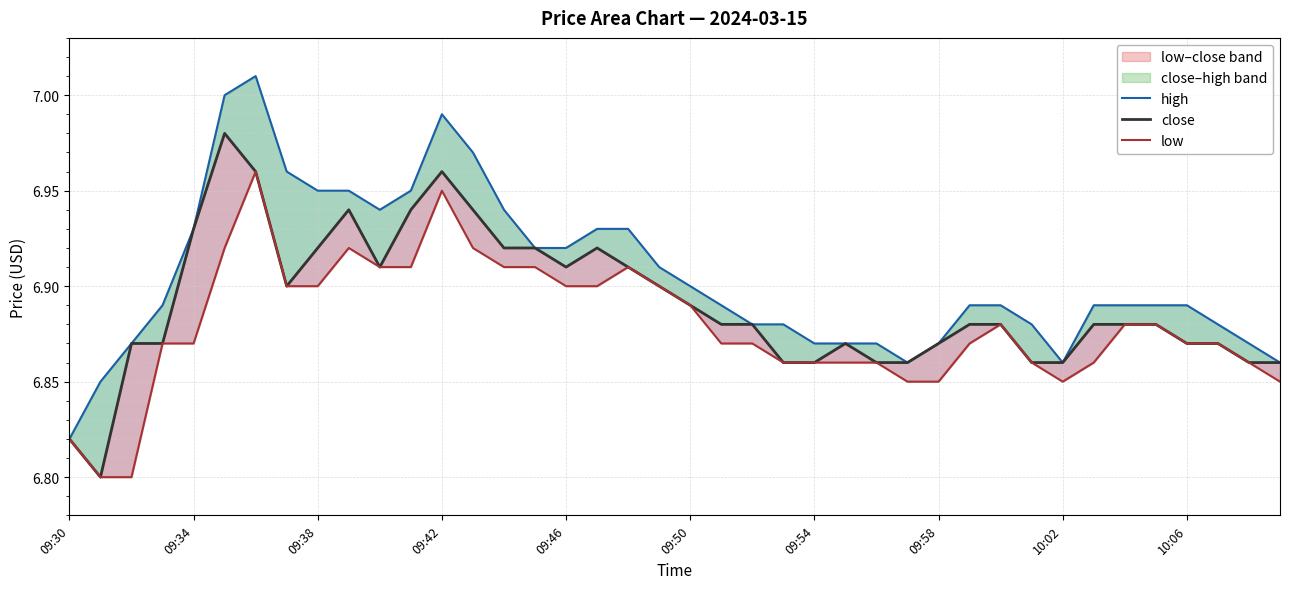

How many interior local peaks does the close series have?

5